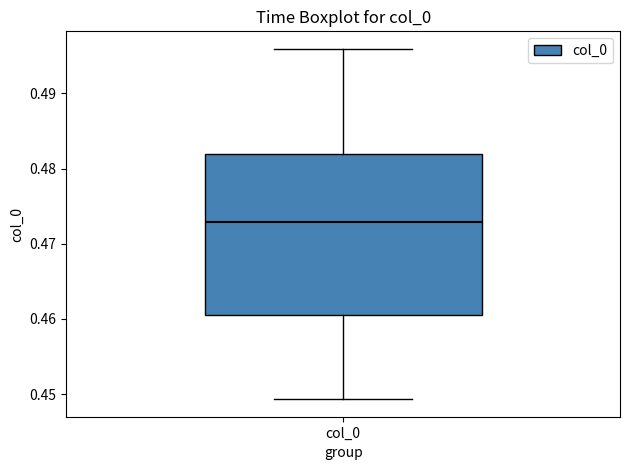

Where is the upper edge of the box for col_0 on the y-axis? The values are not printed on the chart, so give them approximately, as read against the axis.

0.482